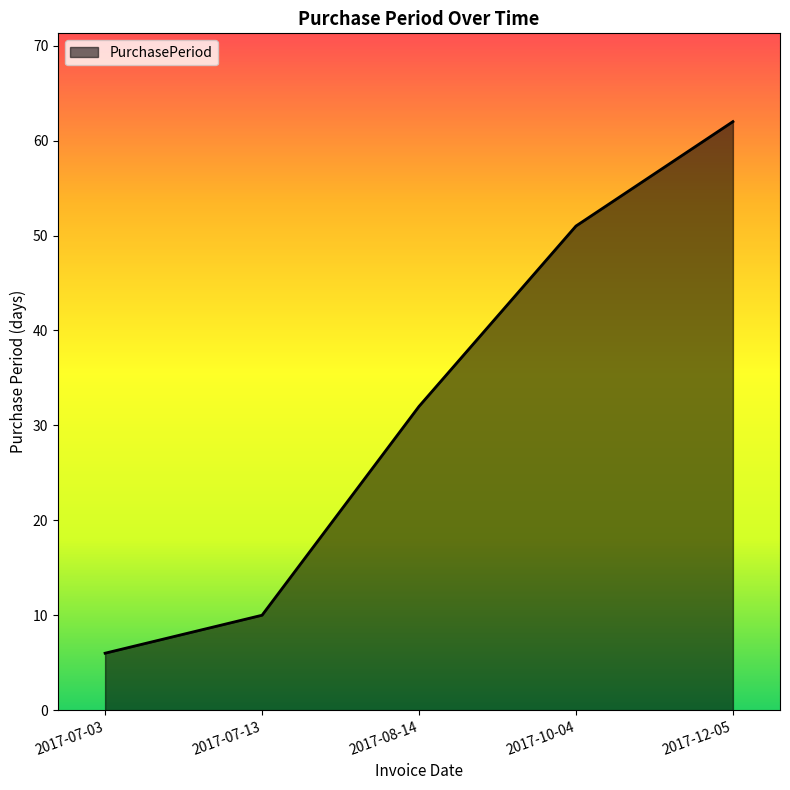

At which label is the value closest to 34?

2017-08-14